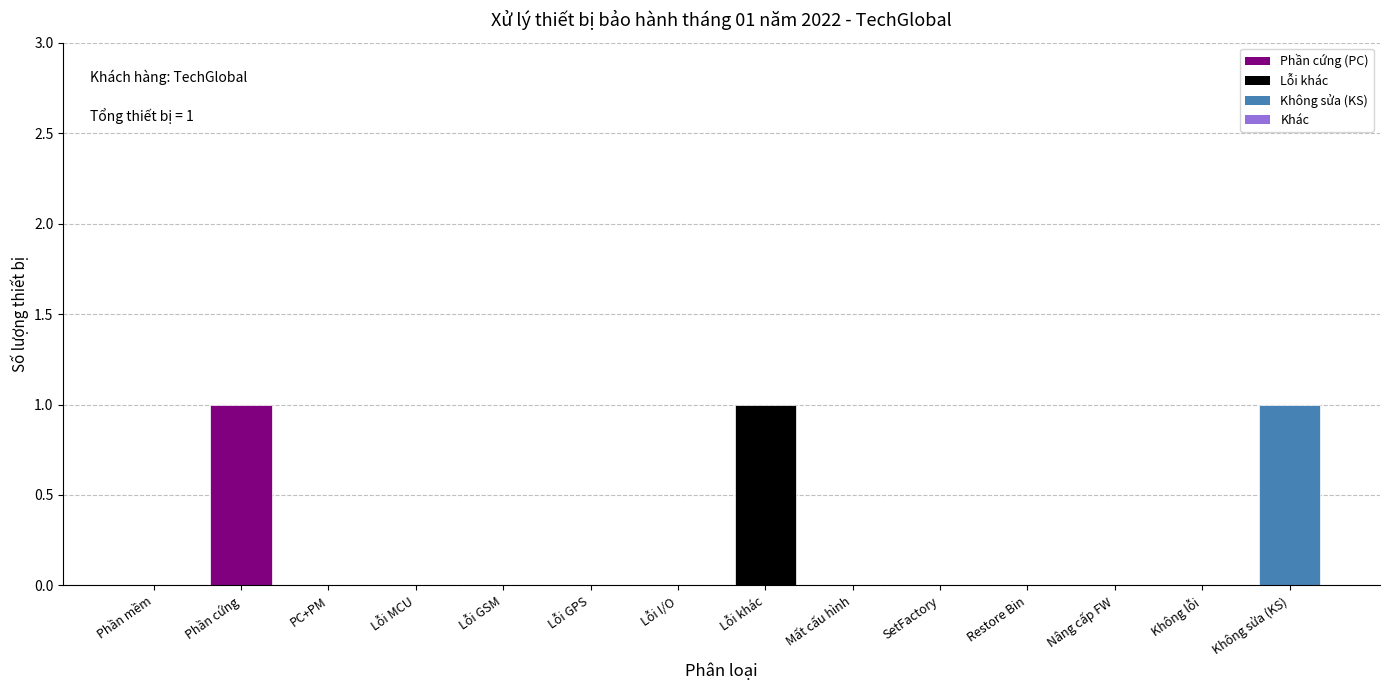

Reading left to right, transcribe all the data shown in this chart.

Phần mềm=0	Phần cứng=1	PC+PM=0	Lỗi MCU=0	Lỗi GSM=0	Lỗi GPS=0	Lỗi I/O=0	Lỗi khác=1	Mất cấu hình=0	SetFactory=0	Restore Bin=0	Nâng cấp FW=0	Không lỗi=0	Không sửa (KS)=1